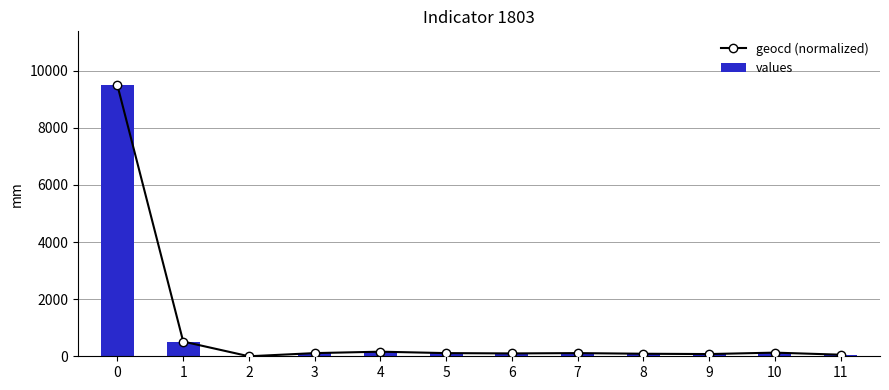

Is it true that geocd (normalized) equals 88.7 at 8?

True